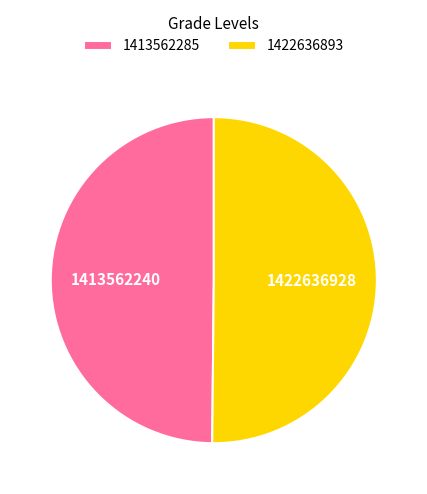

Is it true that 1413562285 is 50% of the pie?

True